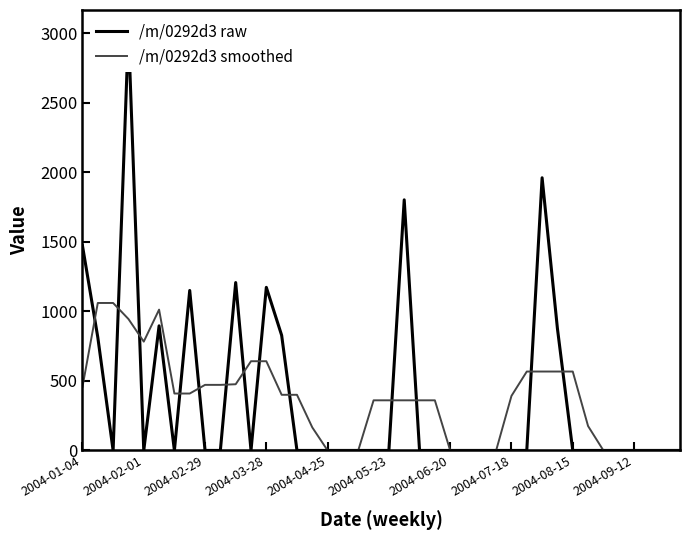

Reading left to right, list all the values displayed in this chart.

/m/0292d3 raw: 1472.4	814.1	0.0	3017.5	0.0	896.3	0.0	1150.8	0.0	0.0	1207.7	0.0	1173.2	828.2	0.0	0.0	0.0	0.0	0.0	0.0	0.0	1802.7	0.0	0.0	0.0	0.0	0.0	0.0	0.0	0.0	1961.5	876.7	0.0	0.0	0.0	0.0	0.0	0.0	0.0	0.0
/m/0292d3 smoothed: 457.3	1060.8	1060.8	945.6	782.8	1012.9	409.4	409.4	471.7	471.7	476.2	641.8	641.8	400.3	400.3	165.6	0.0	0.0	0.0	360.5	360.5	360.5	360.5	360.5	0.0	0.0	0.0	0.0	392.3	567.6	567.6	567.6	567.6	175.3	0.0	0.0	0.0	0.0	0.0	0.0